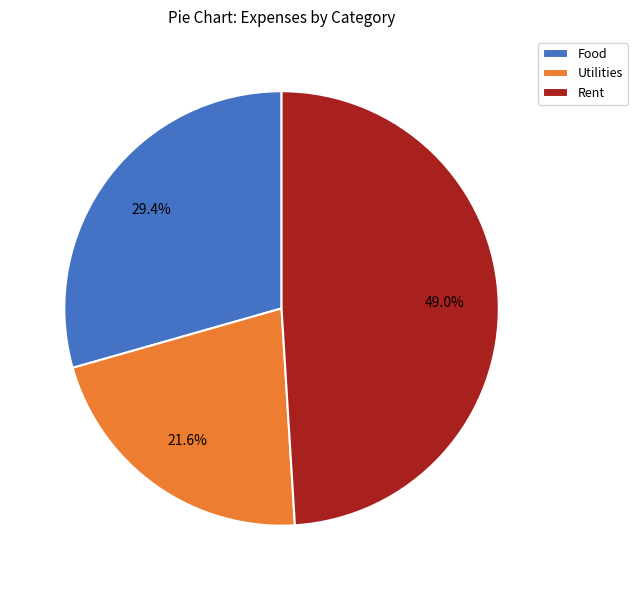

The Utilities slice represents 22% of the pie. True or false?

True